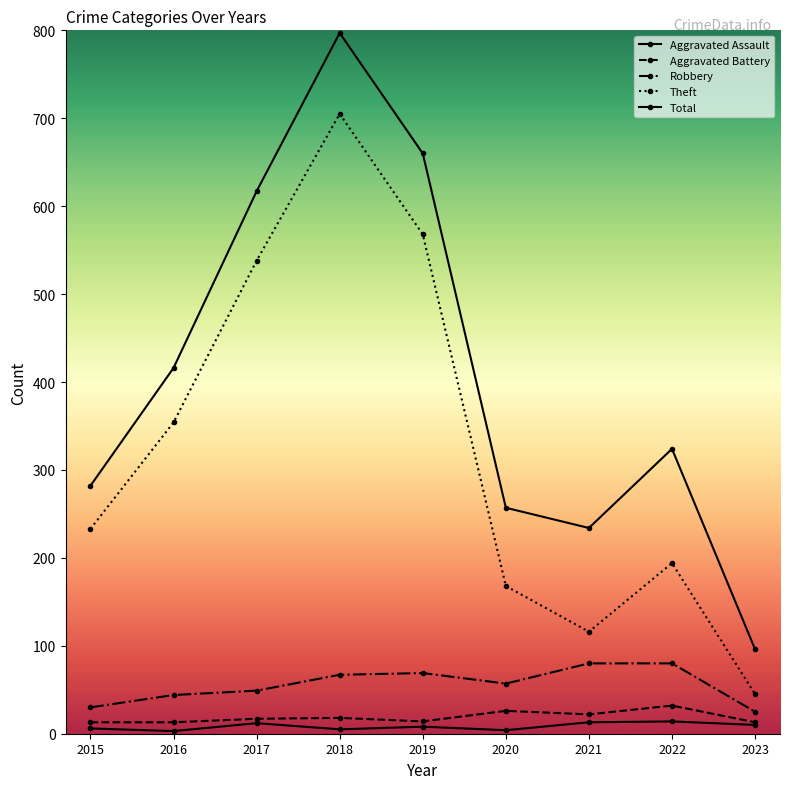

How many categories are shown in the chart?

9